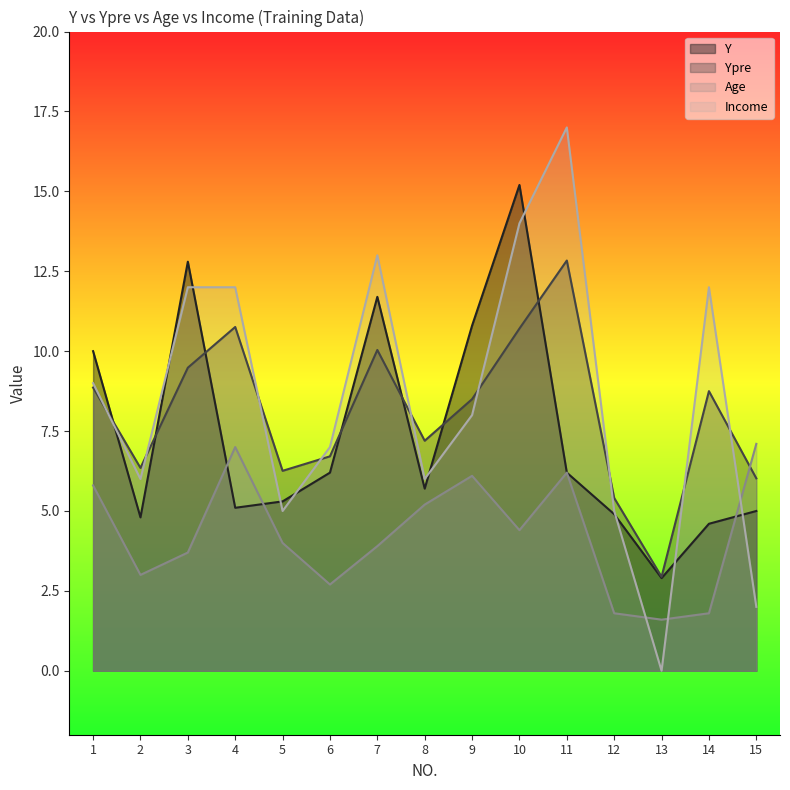

What value does the Income series have at 8?

6.0